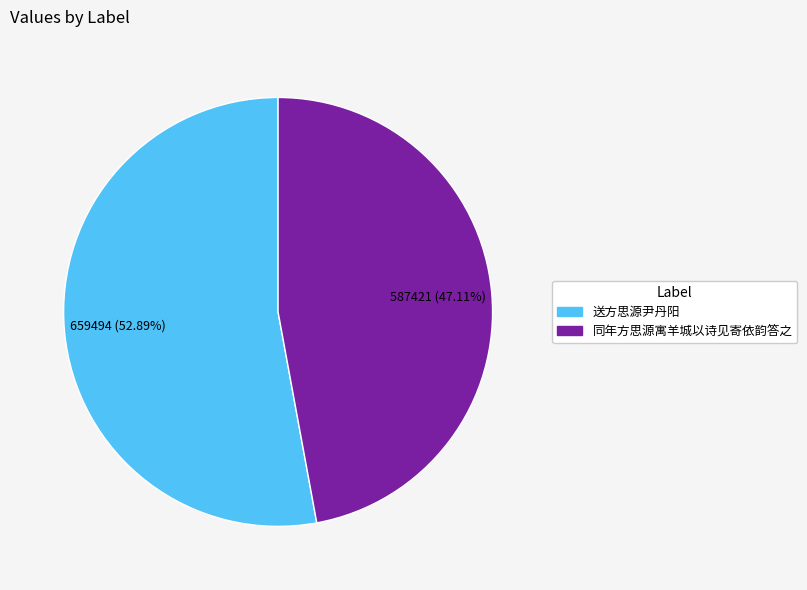

How many segments does this pie chart have?

2